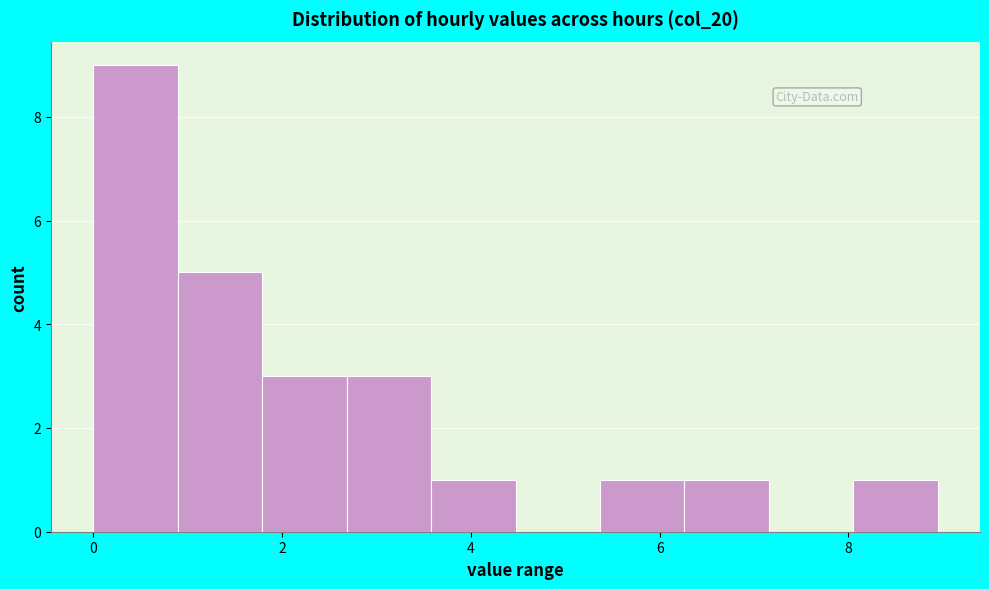

Over which range of the x-axis is the bar tallest?

0.0 to 0.8